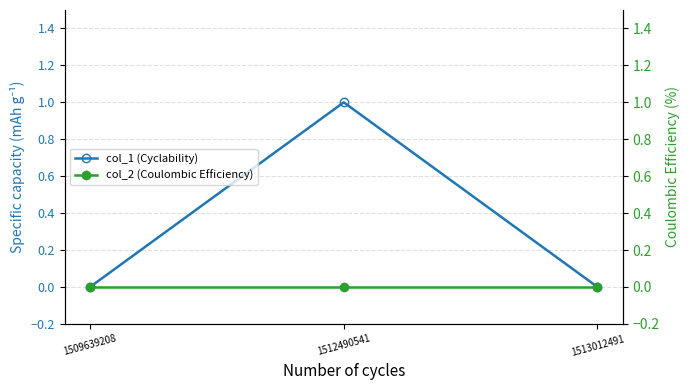

Which label corresponds to the largest value in the chart?

1512490541